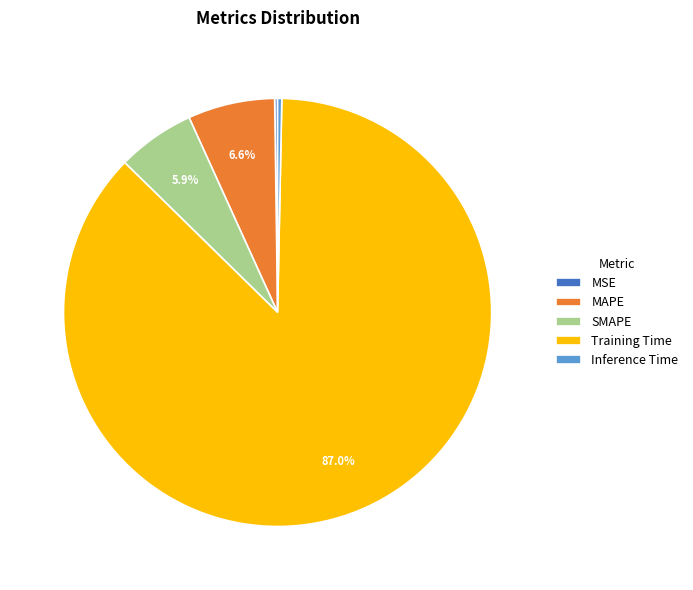

Does any single category account for the majority?

Yes